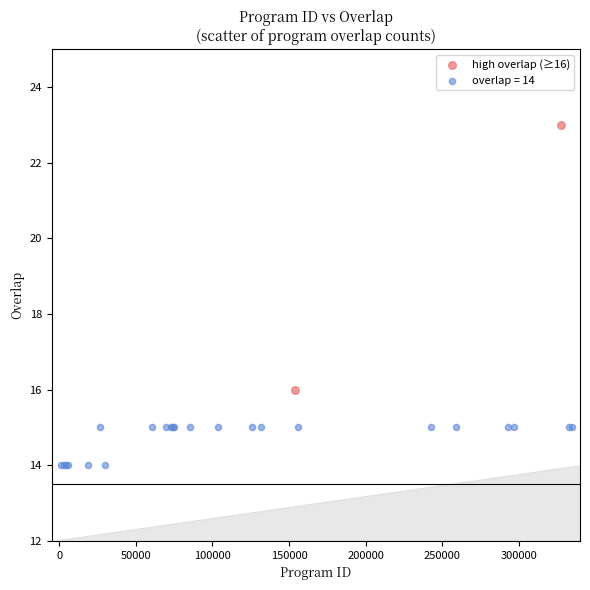

What are all the series names shown in the legend?

high overlap (≥16), overlap = 14